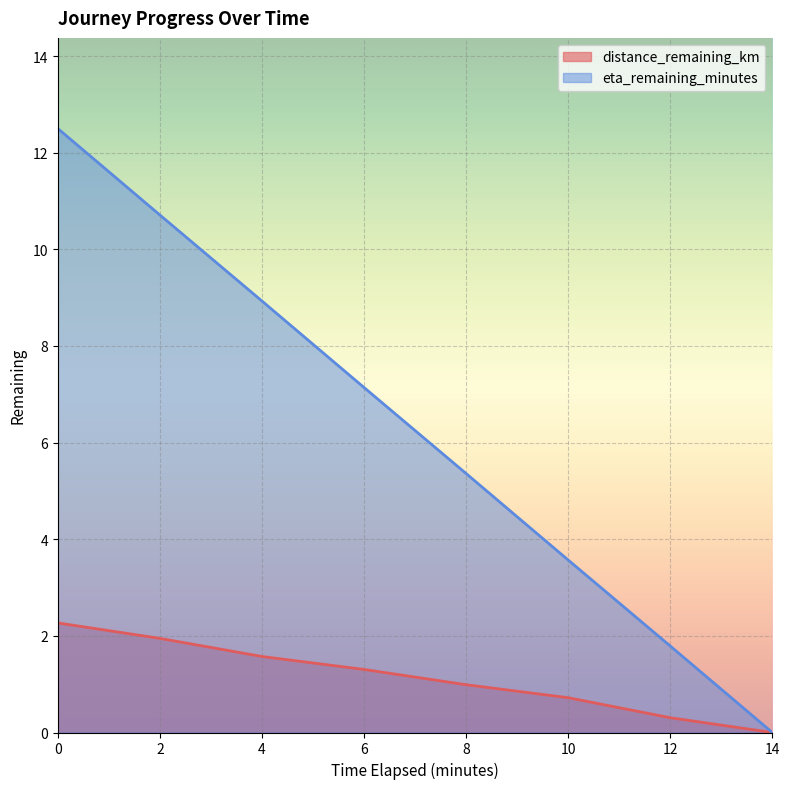

What is the value of the eta_remaining_minutes point at the 1st from the left?

12.5